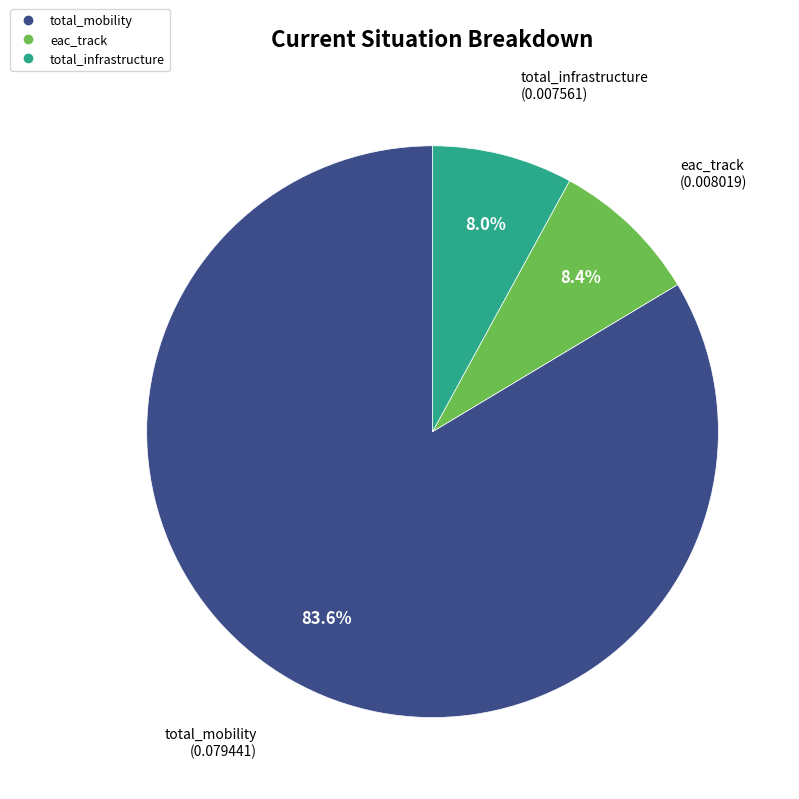

Is eac_track the majority of the pie?

No